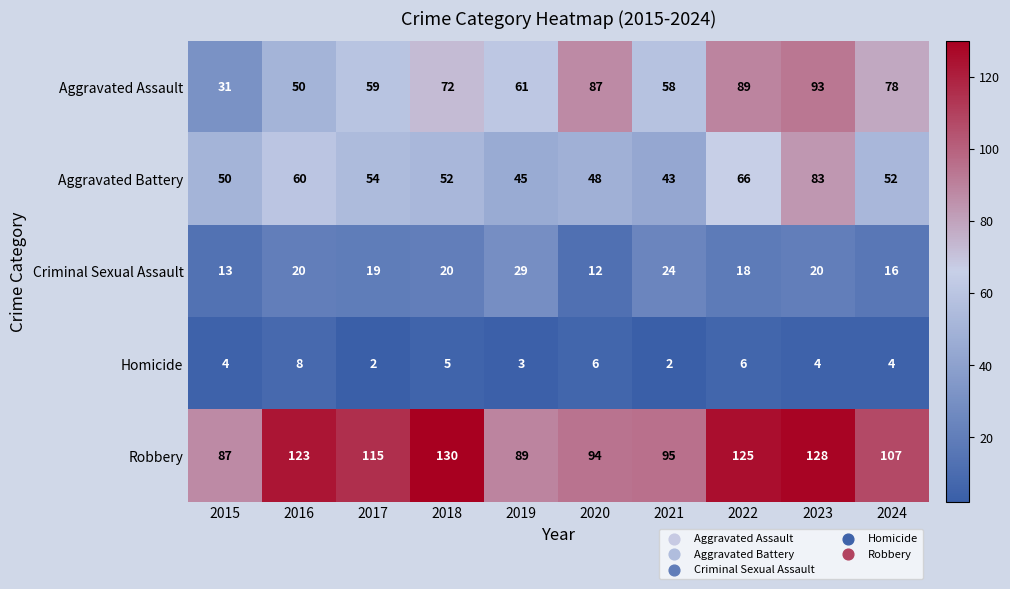

What is the sum of all Aggravated Battery values?

553